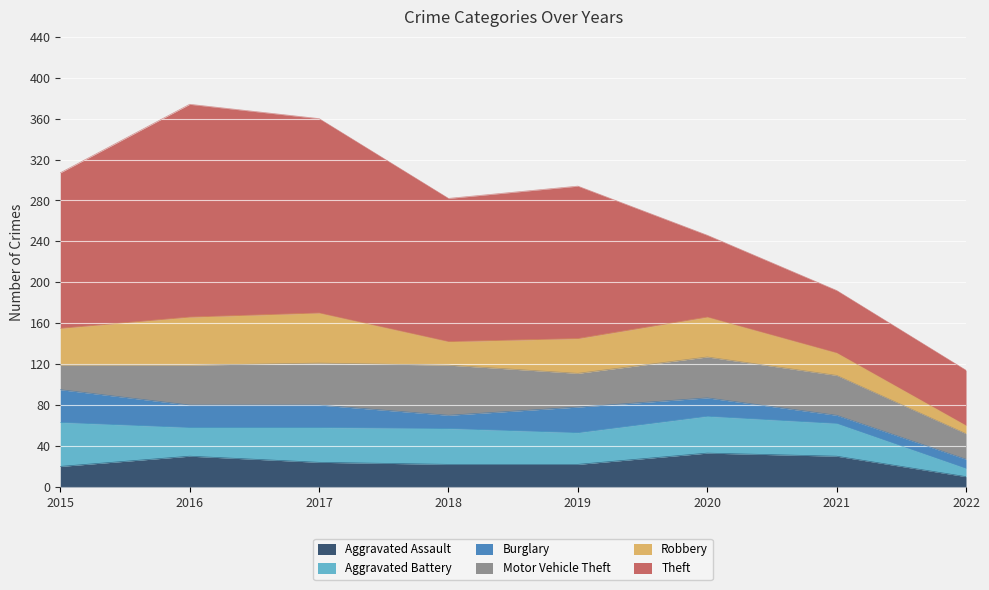

Rank the categories by Theft value from lowest to highest.

2022, 2021, 2020, 2018, 2019, 2015, 2017, 2016